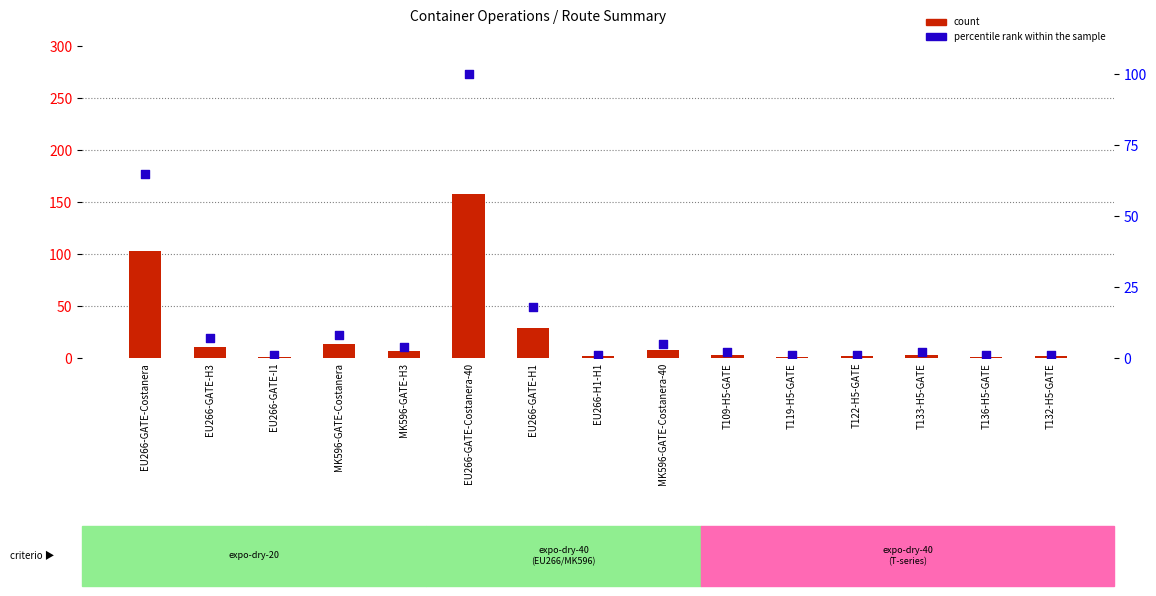

Which series has the largest total across all categories?

count